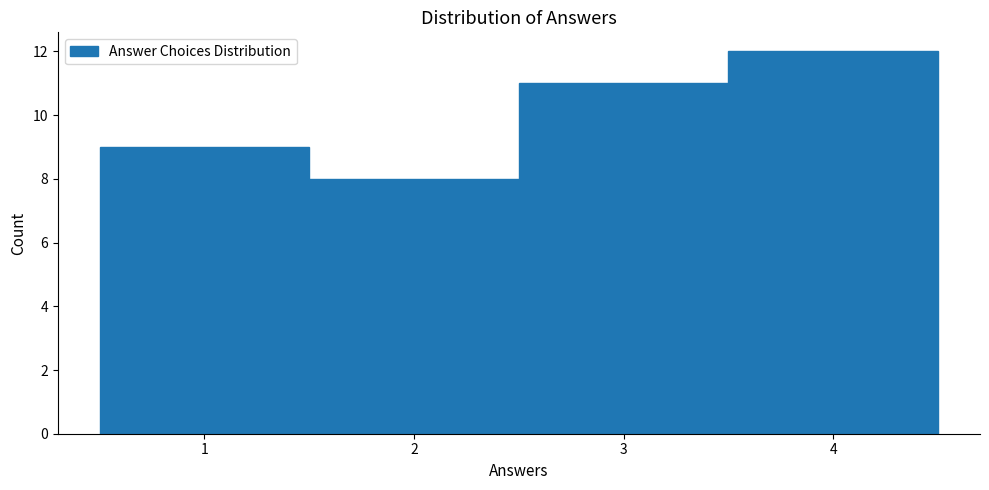

Reading left to right, transcribe this chart: for each bar, give the range it covers on the x-axis and its height. The values are not printed on the chart, so give them approximately, as read against the axis.

0.5 to 1.5: 9
1.5 to 2.5: 8
2.5 to 3.5: 11
3.5 to 4.5: 12